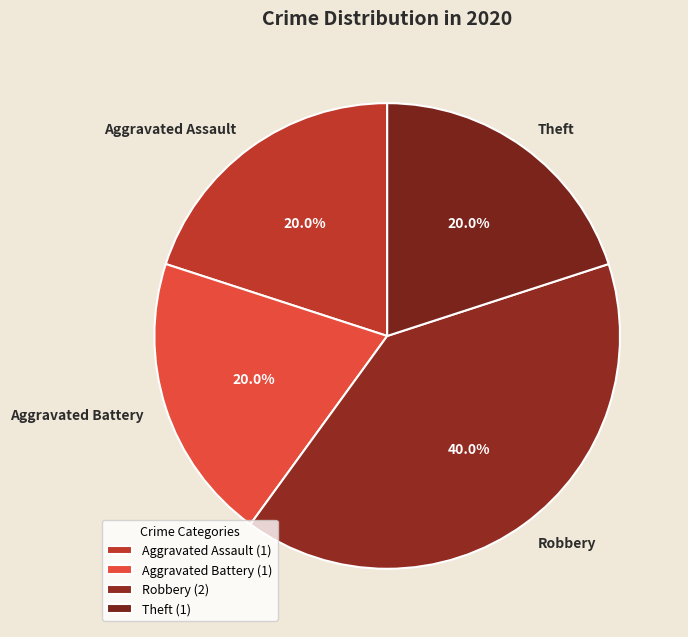

Combined, what portion of the pie is Robbery and Aggravated Assault?

60.0%